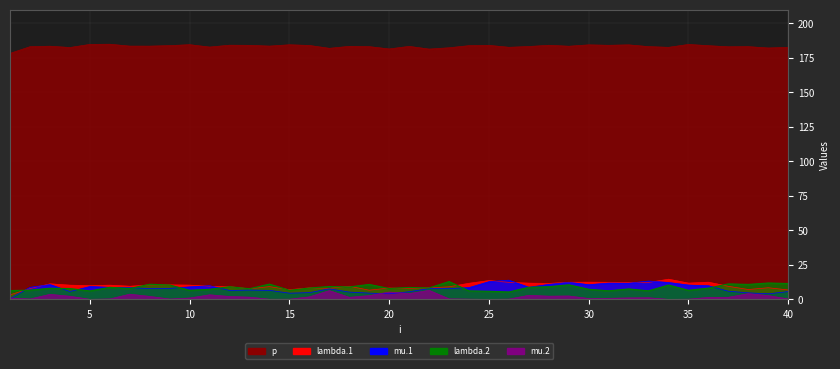

What is the difference between the p values at 13 and 18?

0.7